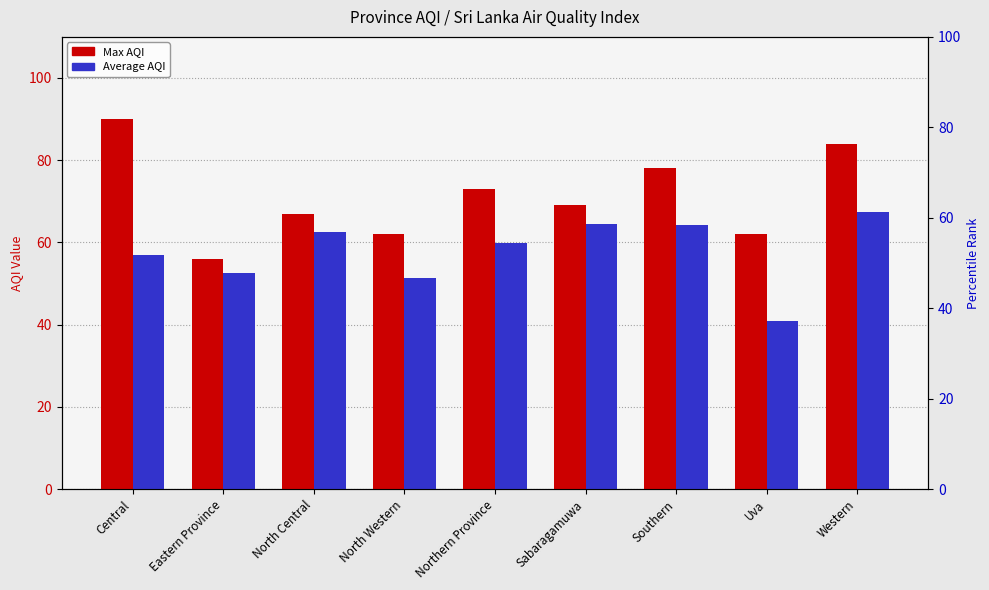

What is the value of the Average AQI bar at the 1st from the left?

56.8